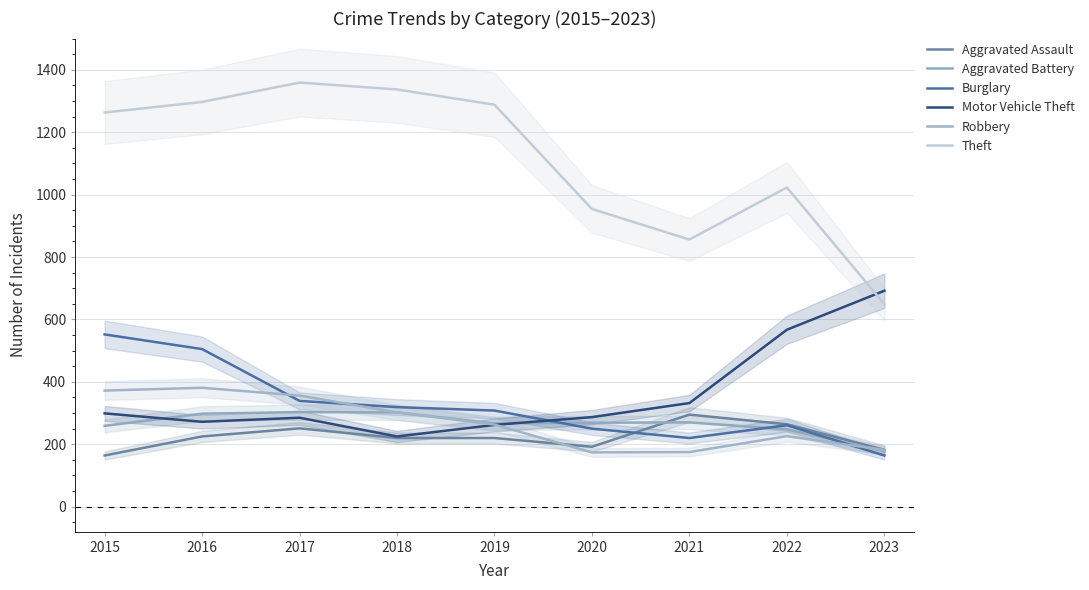

True or false: Robbery and Theft cross at least once.

False